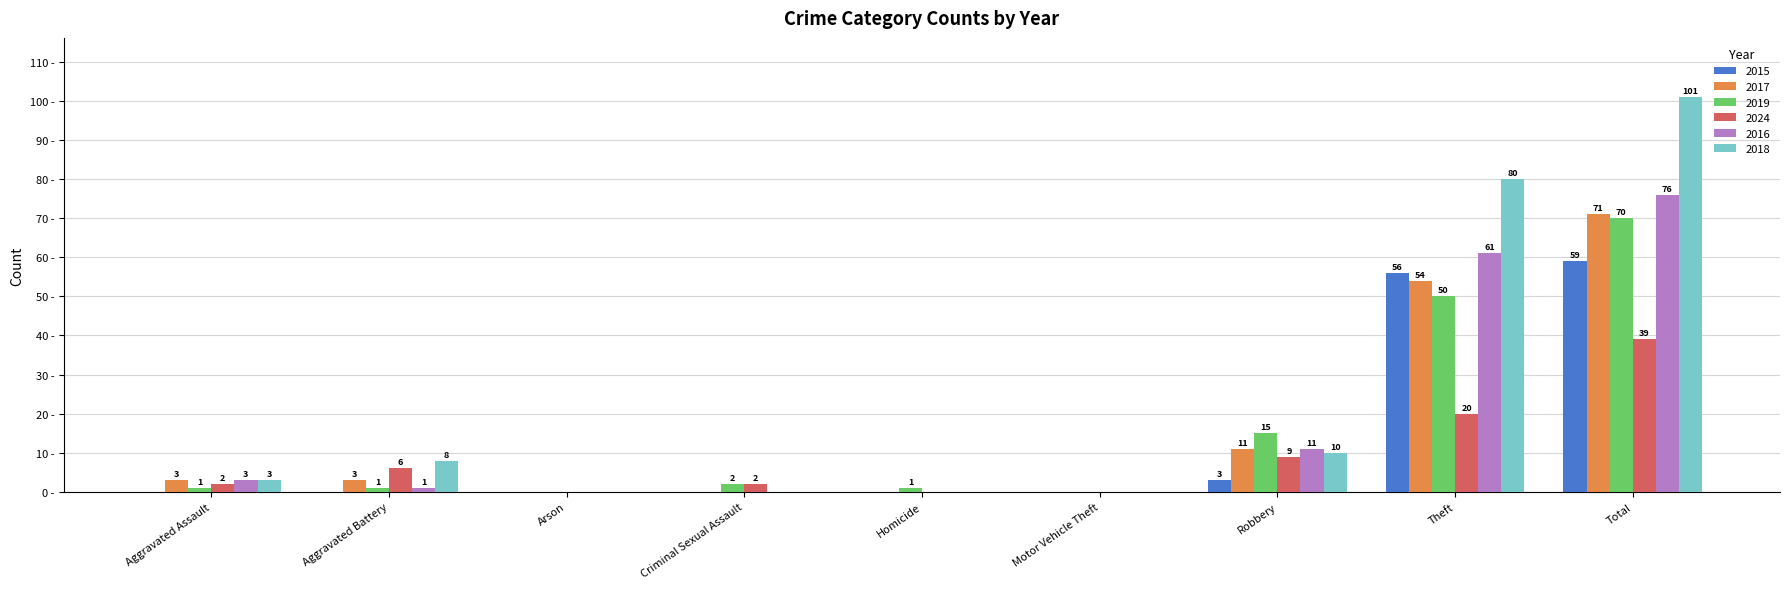

At which label is 2016 closest to 38?

Theft